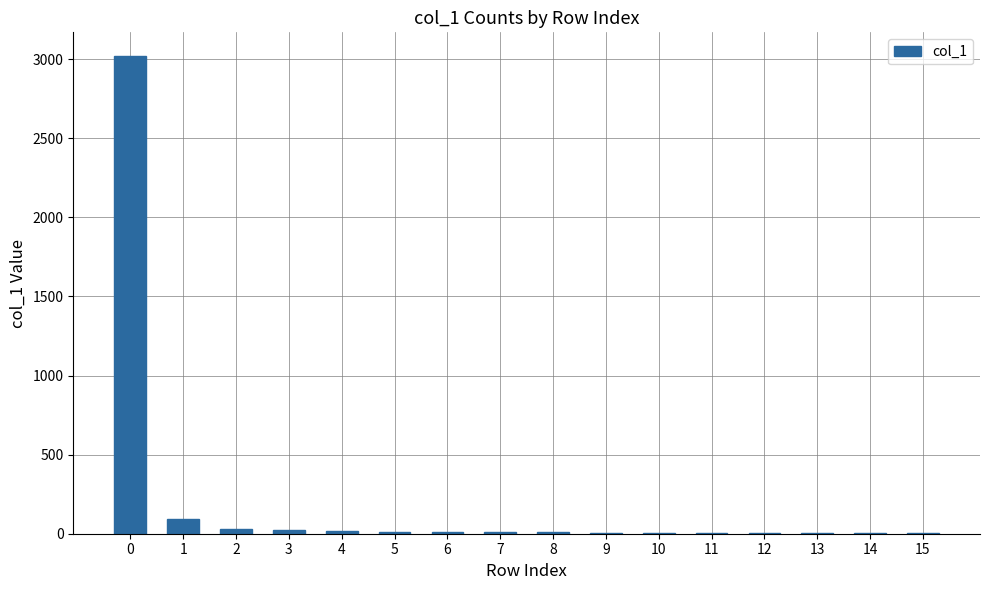

The chart shows a value of 3018 at 0. True or false?

True